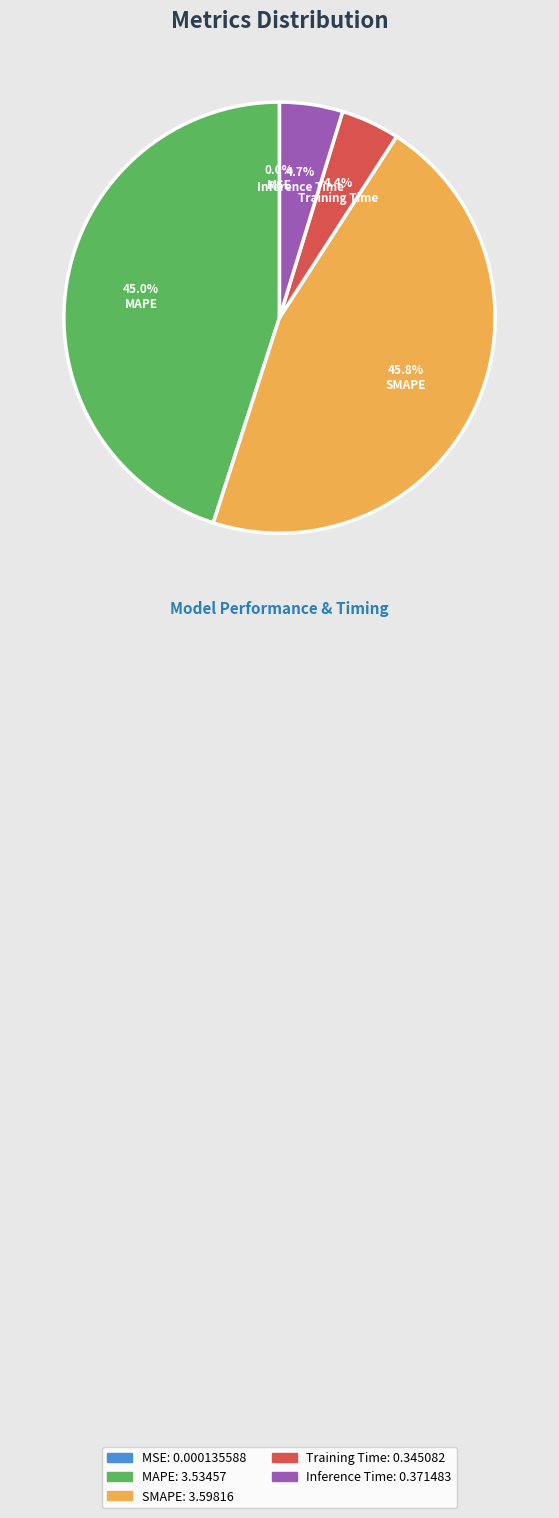

What portion of the pie excludes Training Time?

95.6%